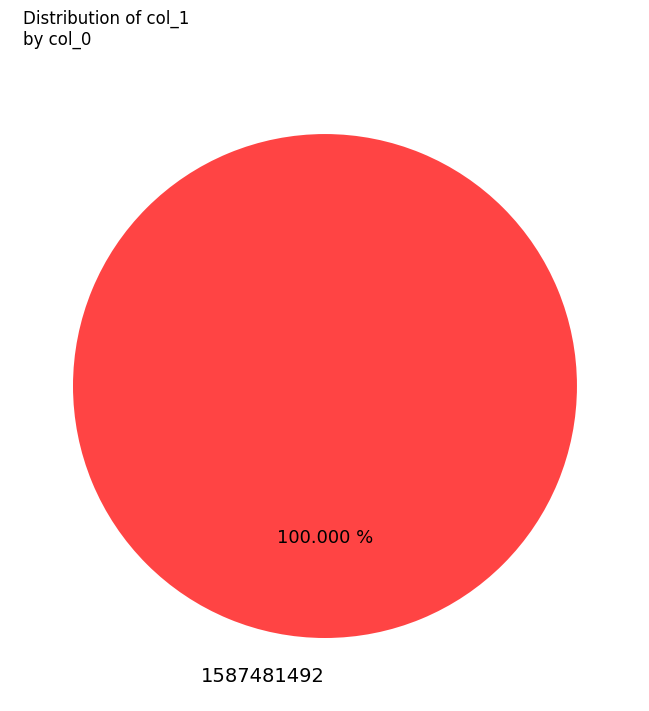

Does any single category account for the majority?

Yes